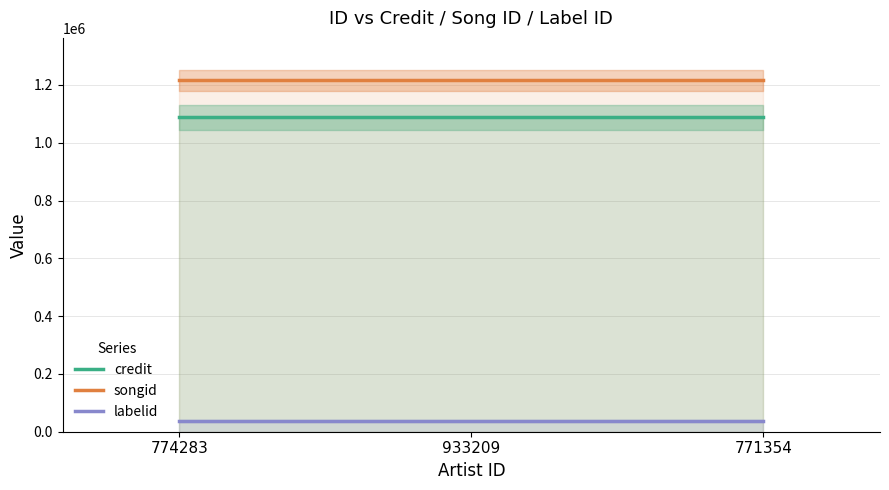

What is the label of the 1st point from the left?

774283